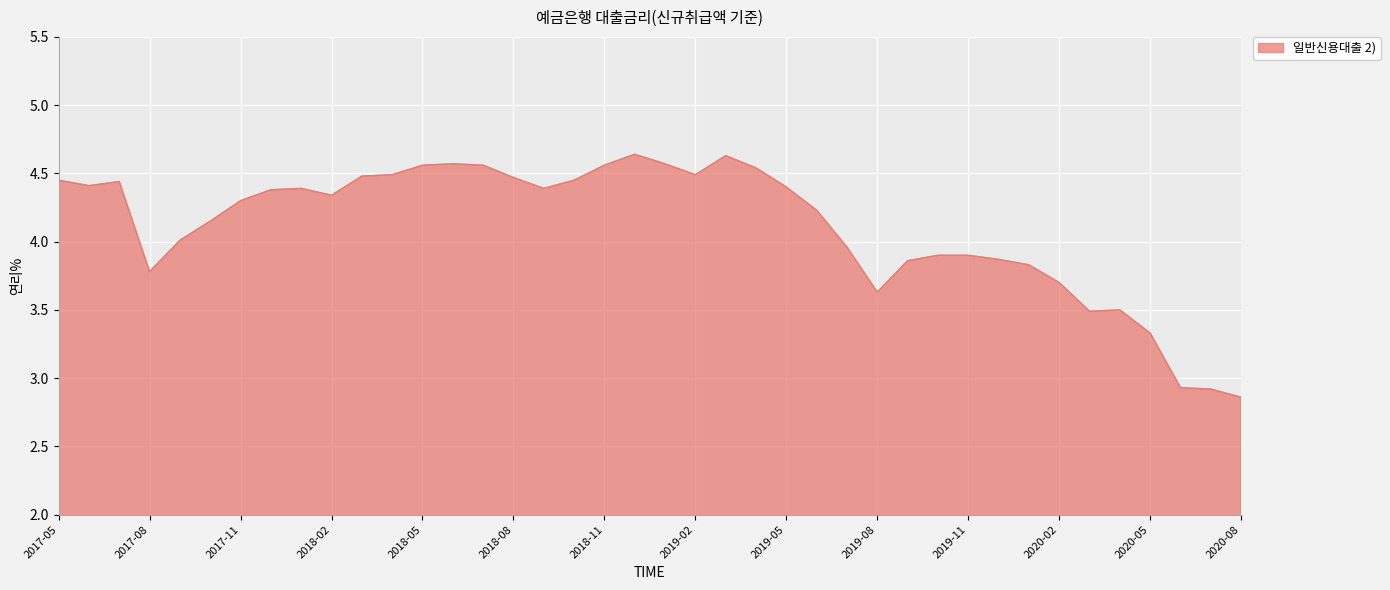

What is the value of the 5th point from the left?

4.0